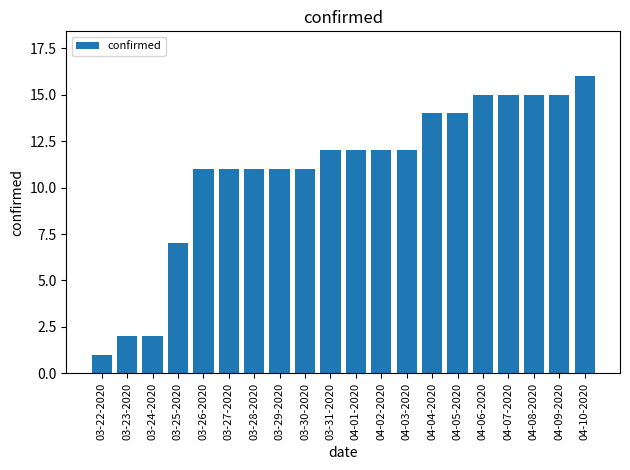

The value at 04-04-2020 is 14. True or false?

True